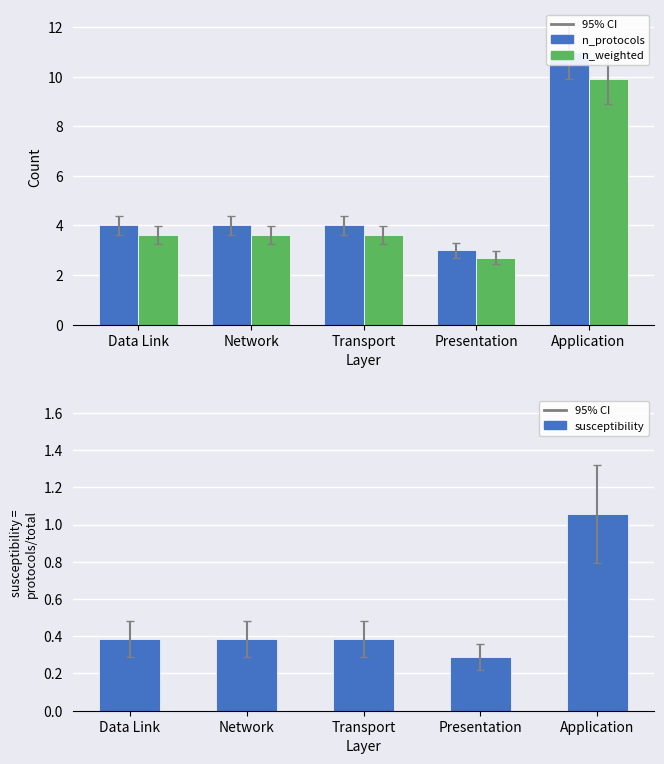

At which label does susceptibility reach its peak?

Application